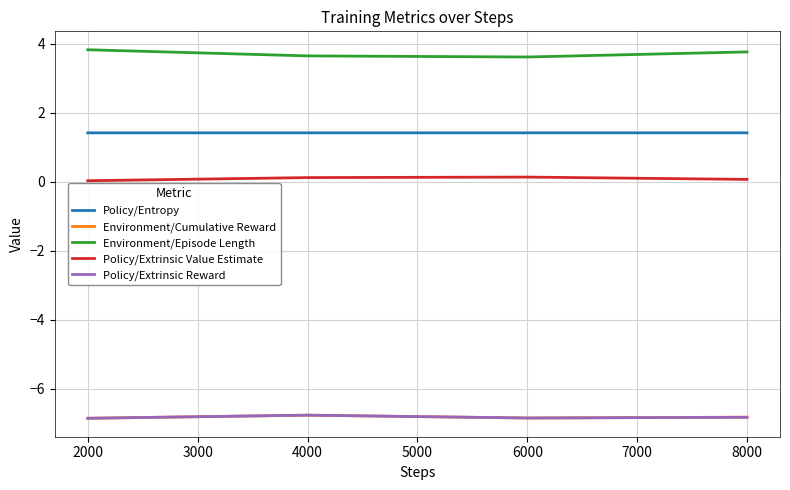

Which series has the largest total across all categories?

Environment/Episode Length